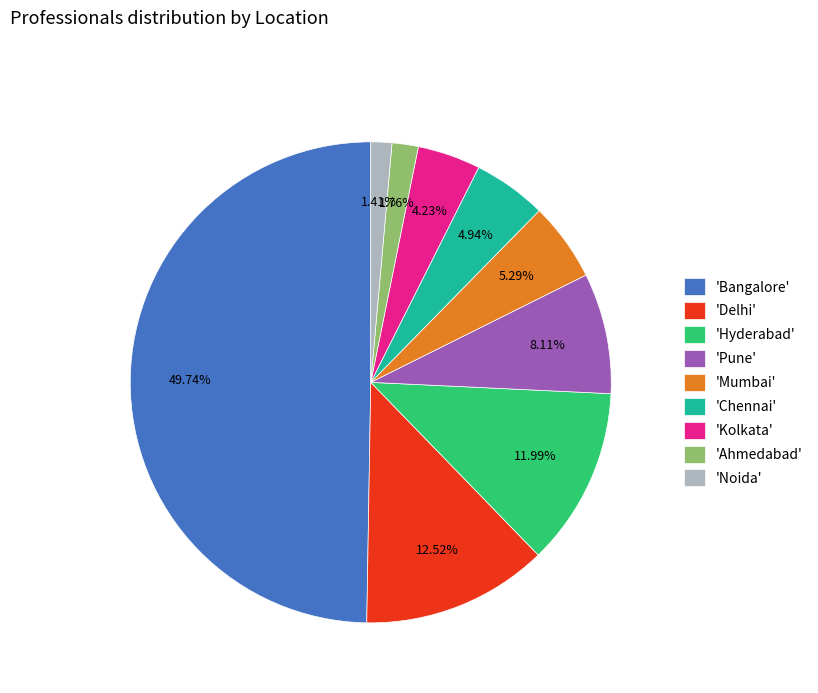

Which slice is the largest?

'Bangalore'